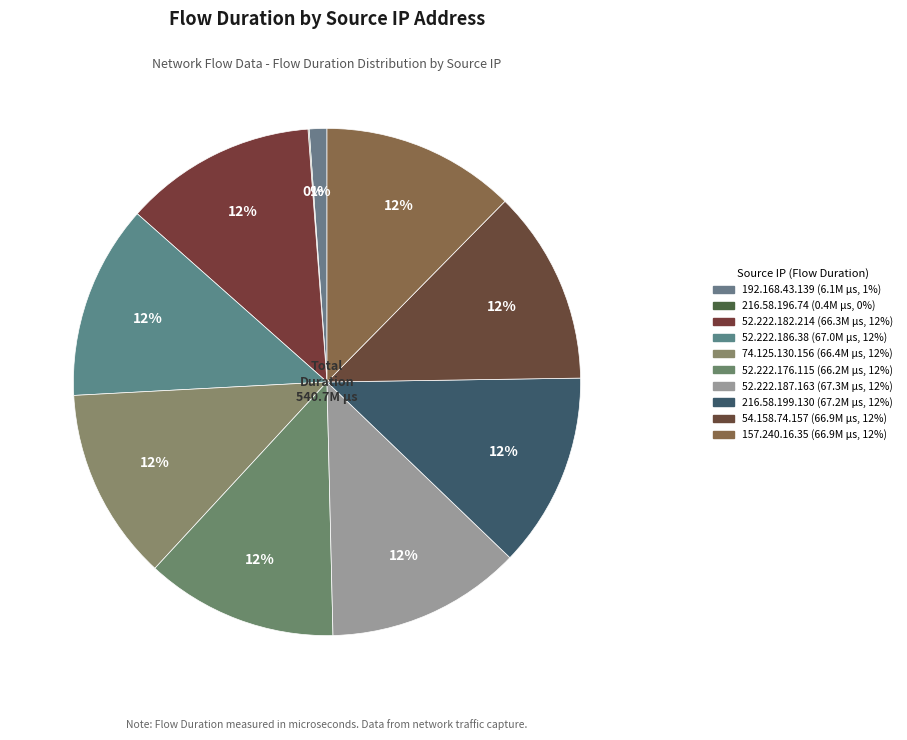

To the nearest percent, what is the average slice percentage?

10%